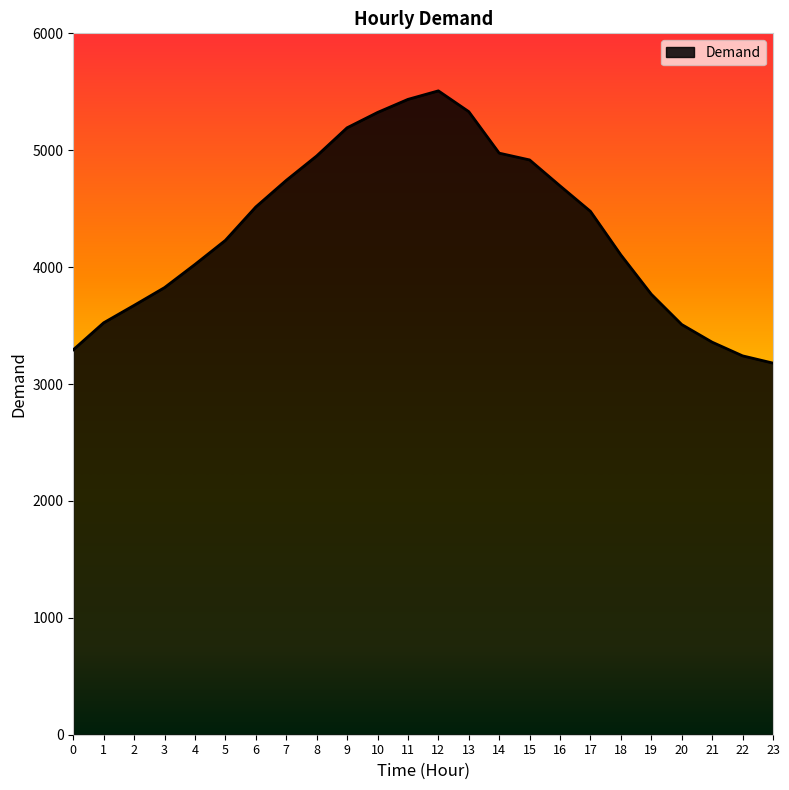

What is the change in value from 12 to 15?

-591